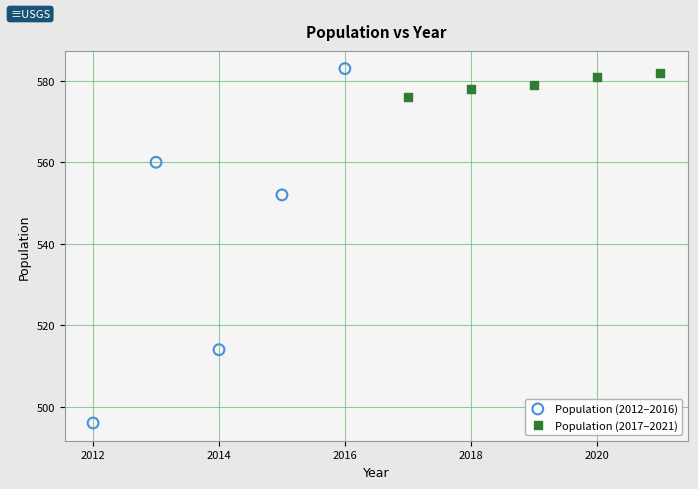

Which series has the largest Y range (max minus min)?

Population (2012–2016)